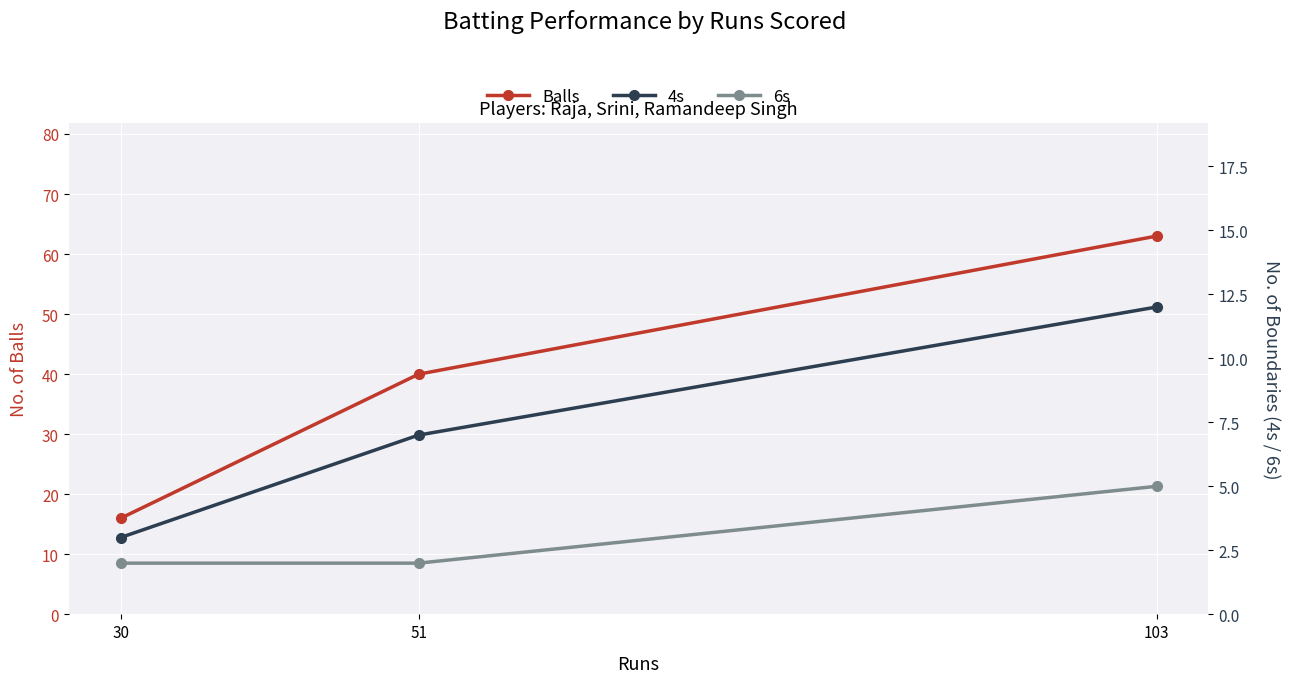

What is the value of the 6s point at the 2nd from the left?

2